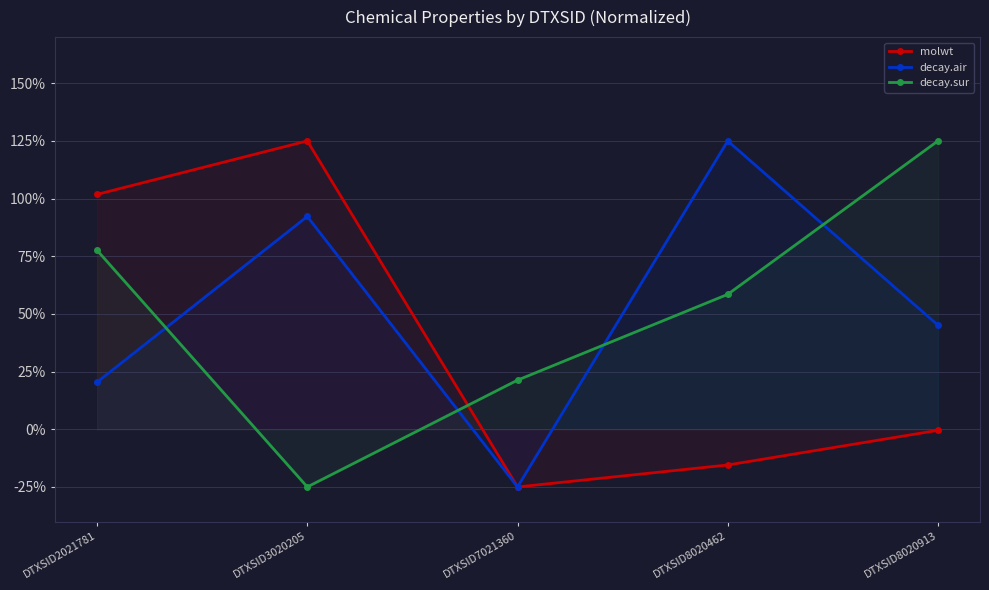

Where is the first local minimum for decay.sur?

DTXSID3020205